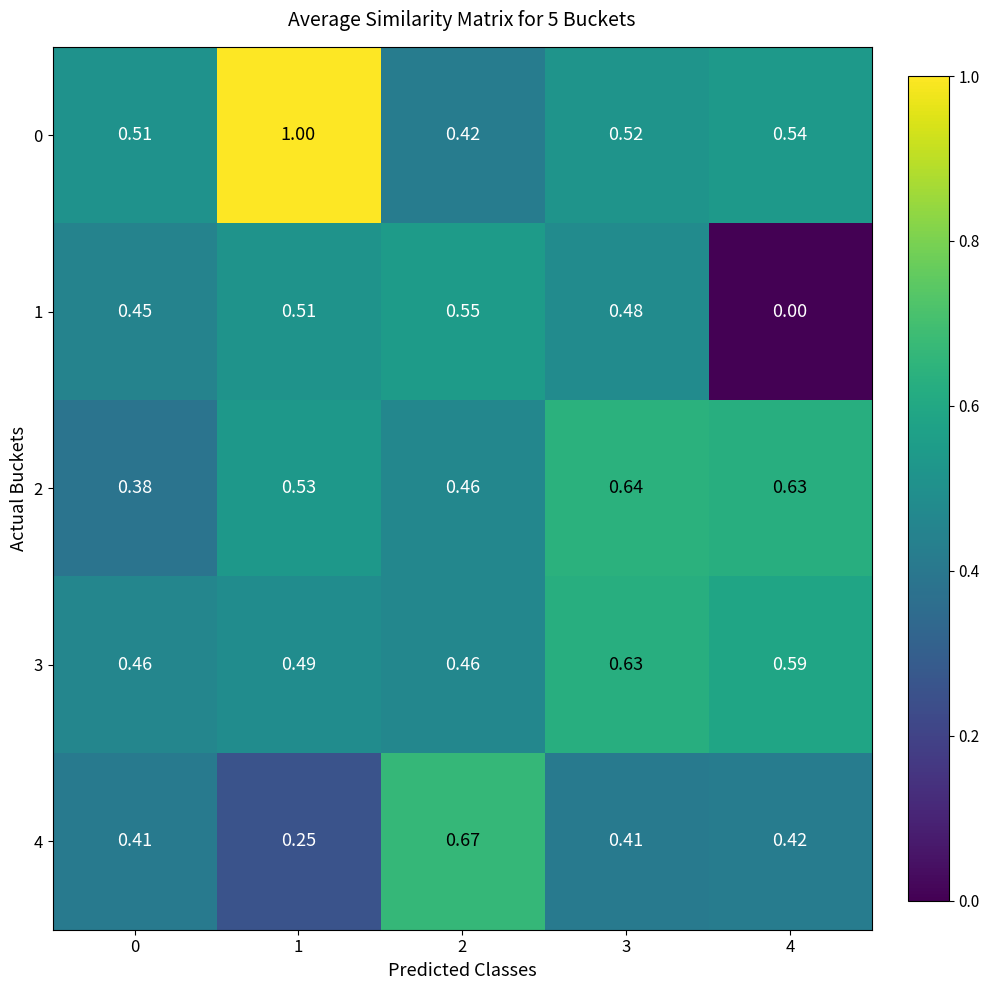

Which category has the highest value across all series?

1